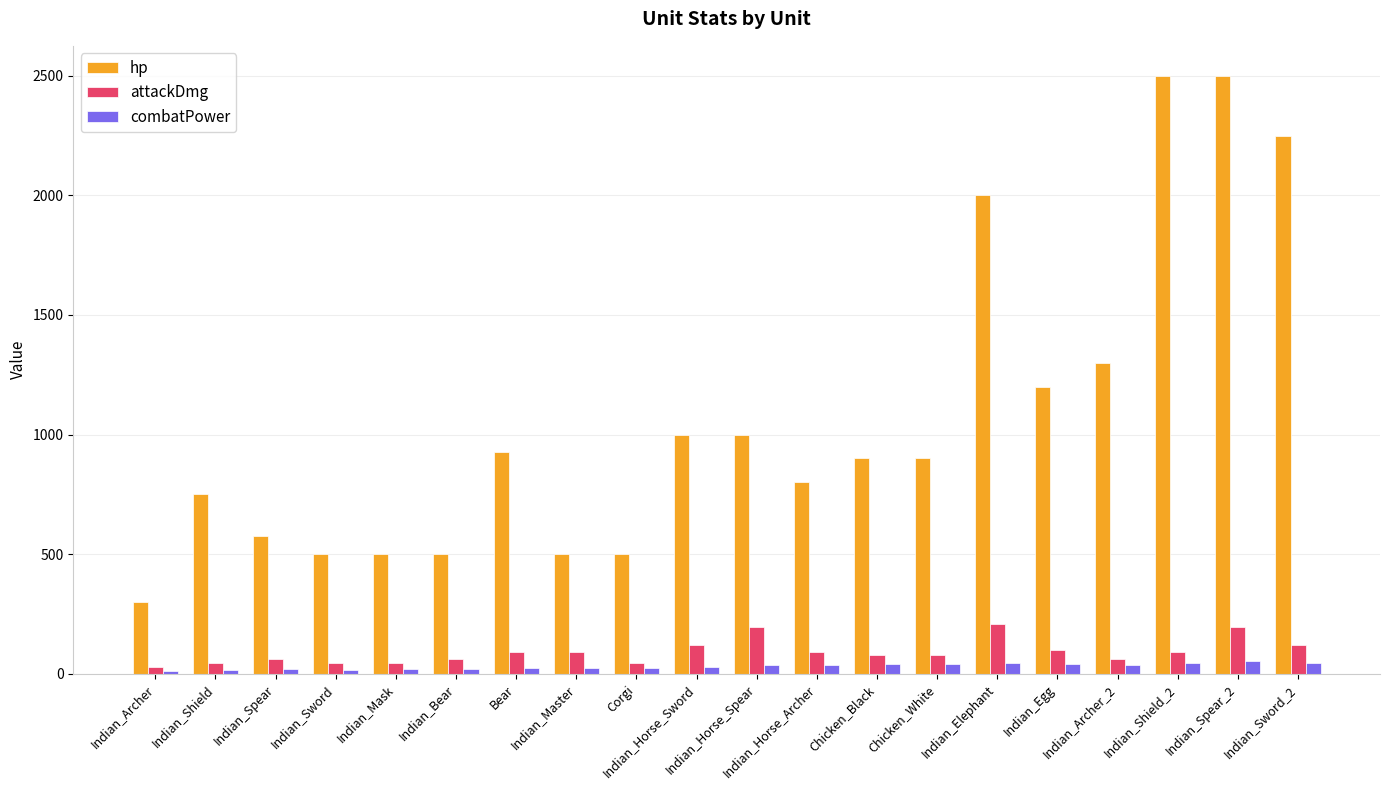

List the series in order of their peak value, highest first.

hp, attackDmg, combatPower